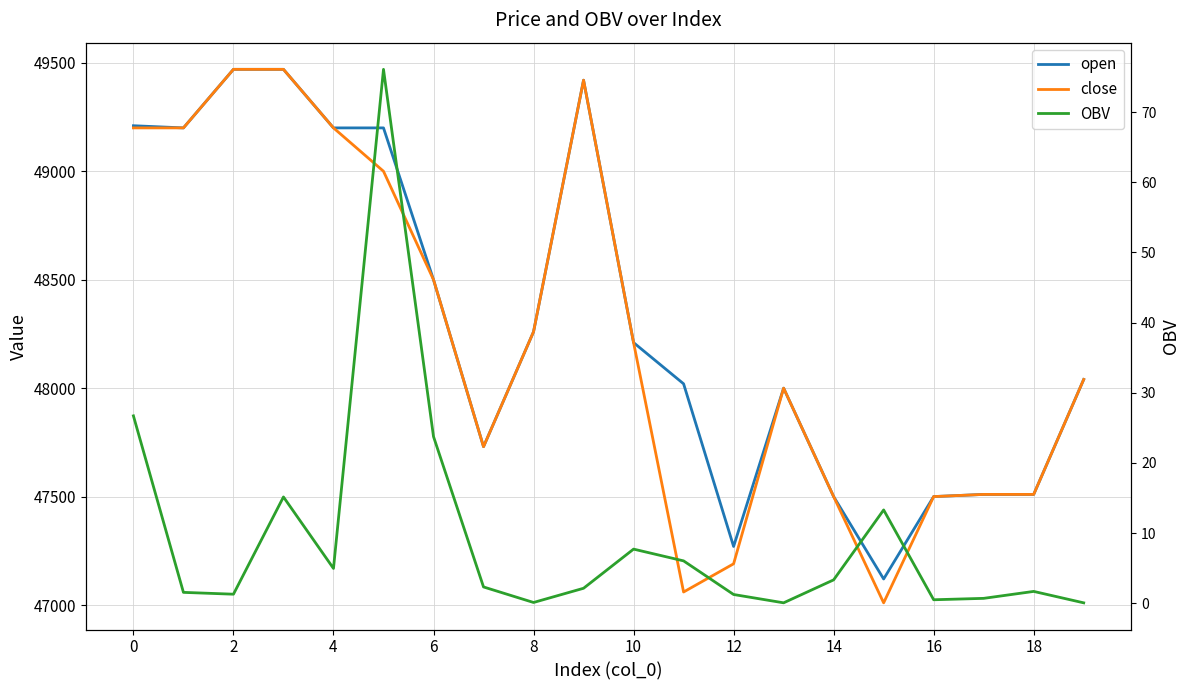

What is the difference between the highest and lowest values at 13?

47999.9